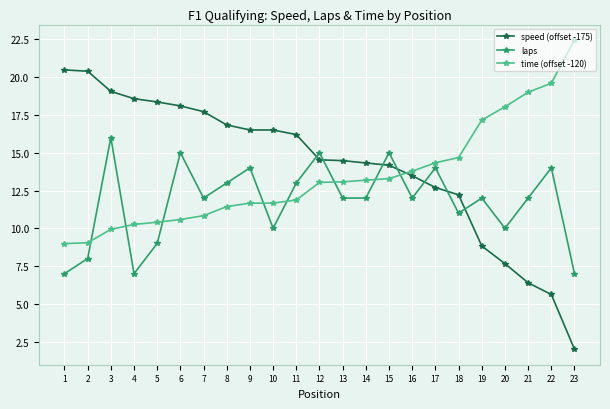

How many lines are shown in the chart?

3